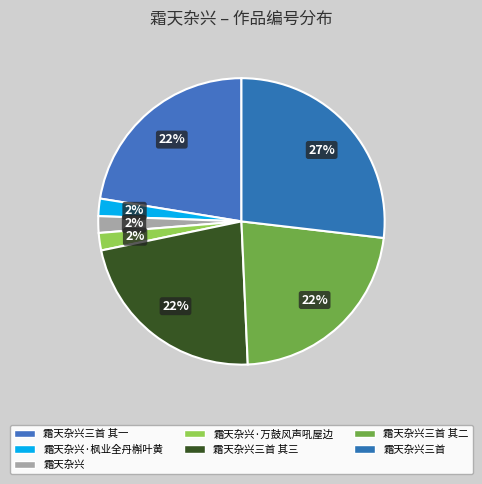

Is there any slice that represents more than half of the pie?

No